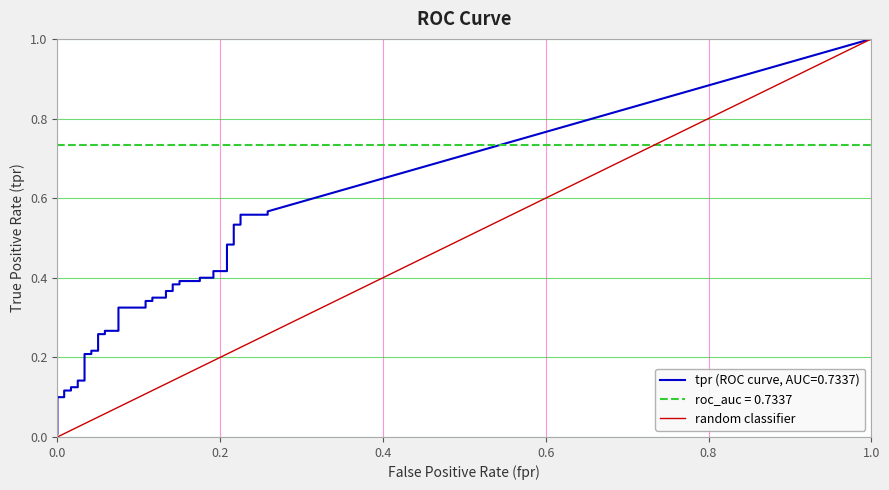

Count the values in the range 0 to 1.

2